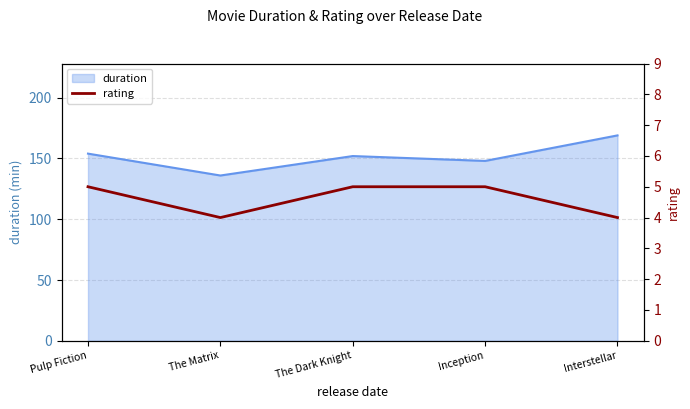

What is the maximum value for duration?

169